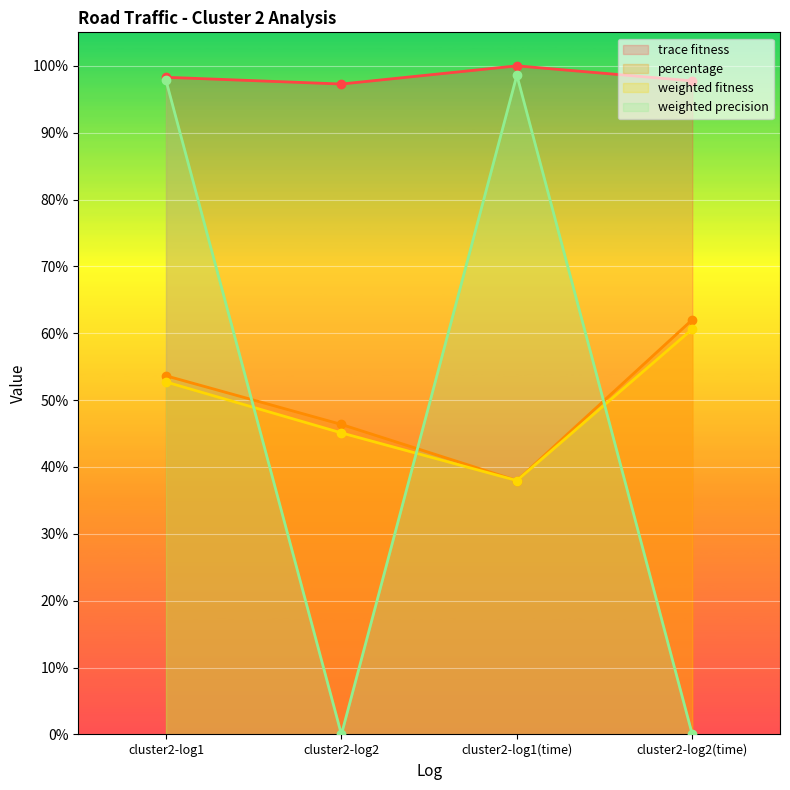

Count the percentage values in the range 0 to 1.

4